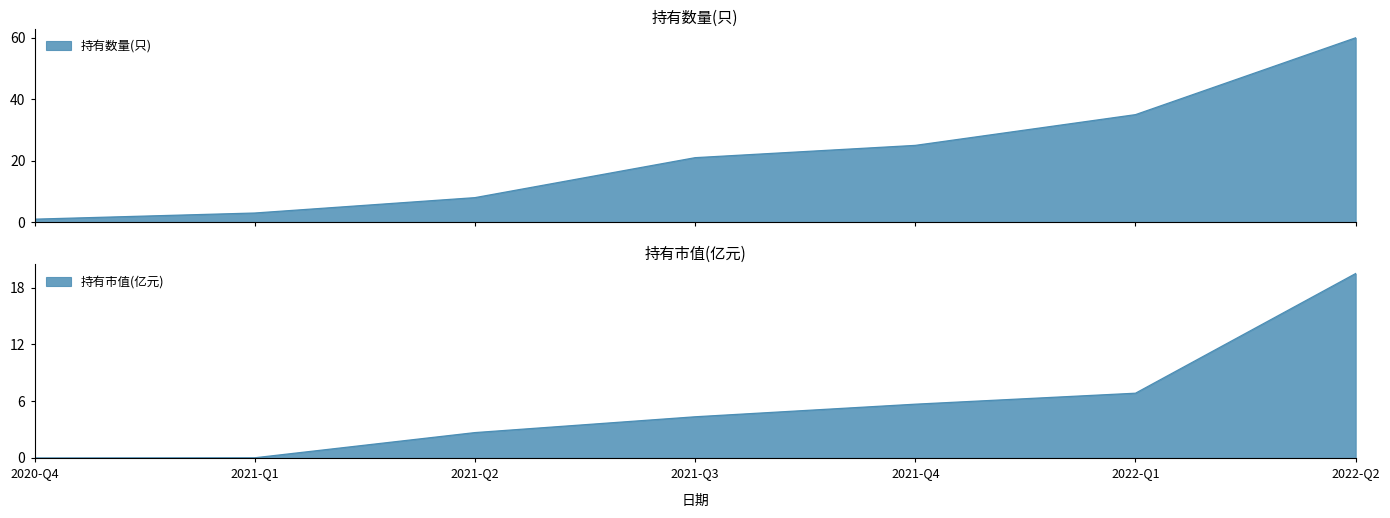

Reading right to left, transcribe all the data shown in this chart.

持有数量(只): 2022-Q2=60.0	2022-Q1=35.0	2021-Q4=25.0	2021-Q3=21.0	2021-Q2=8.0	2021-Q1=3.0	2020-Q4=1.0
持有市值(亿元): 2022-Q2=19.5	2022-Q1=6.8	2021-Q4=5.7	2021-Q3=4.3	2021-Q2=2.7	2021-Q1=0.0	2020-Q4=0.0